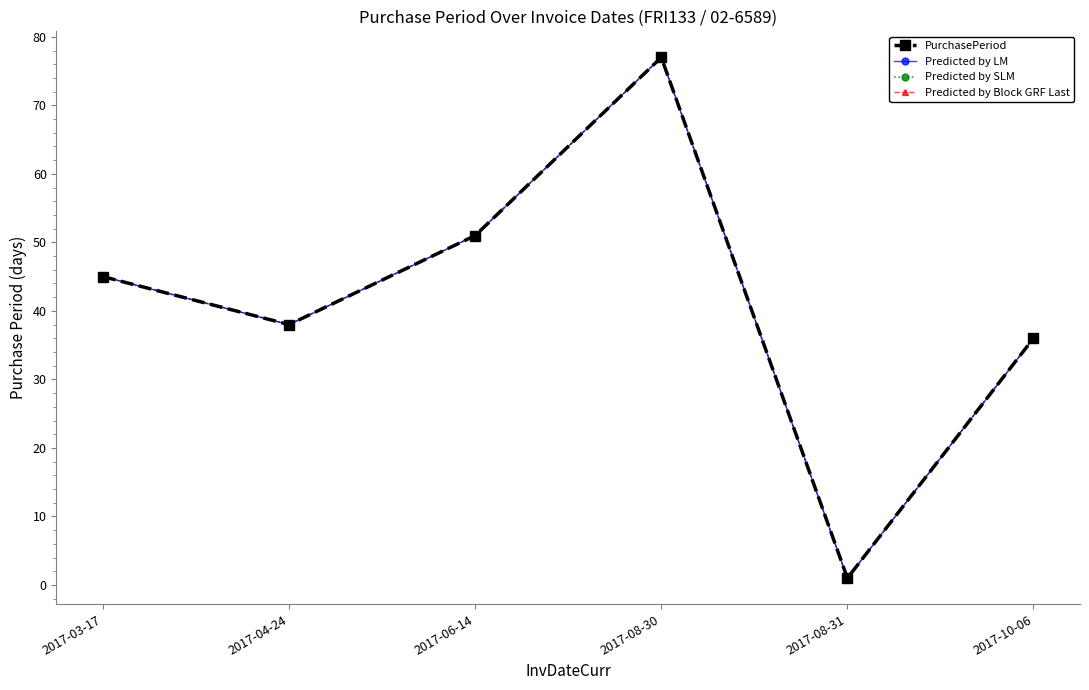

Which series has the largest range (max minus min)?

PurchasePeriod